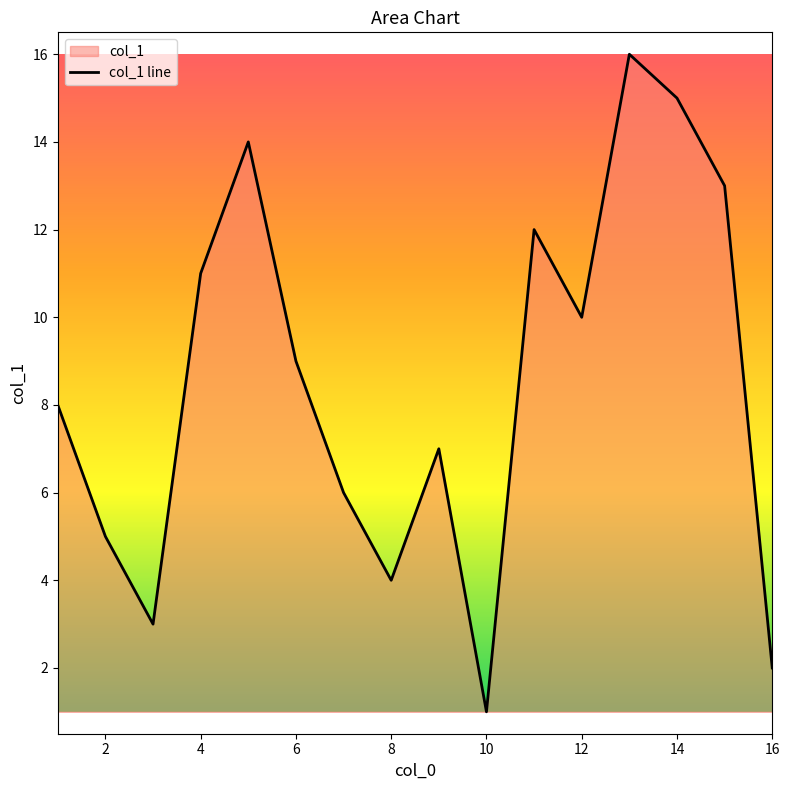

How many data points are above 9?

7